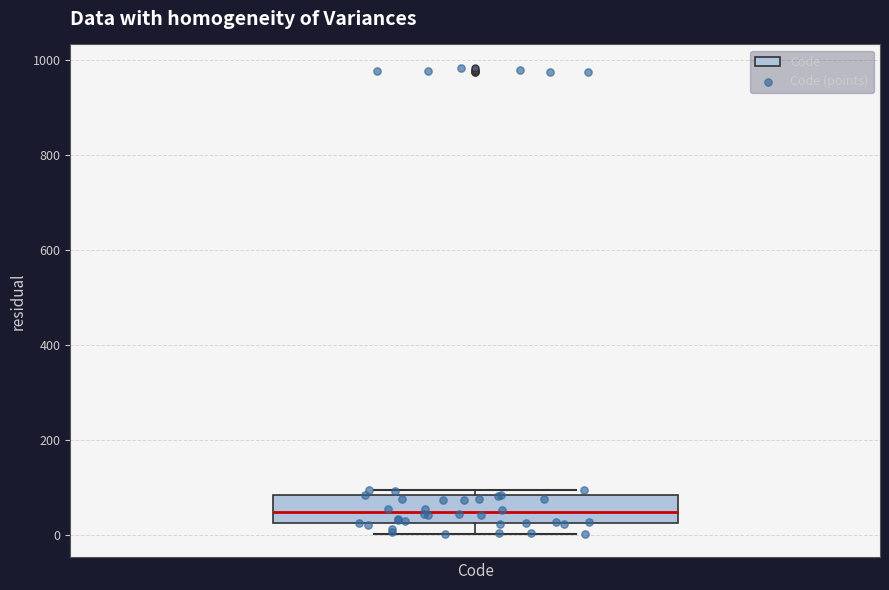

Where does the lower whisker of the box end on the y-axis? The values are not printed on the chart, so give them approximately, as read against the axis.

0